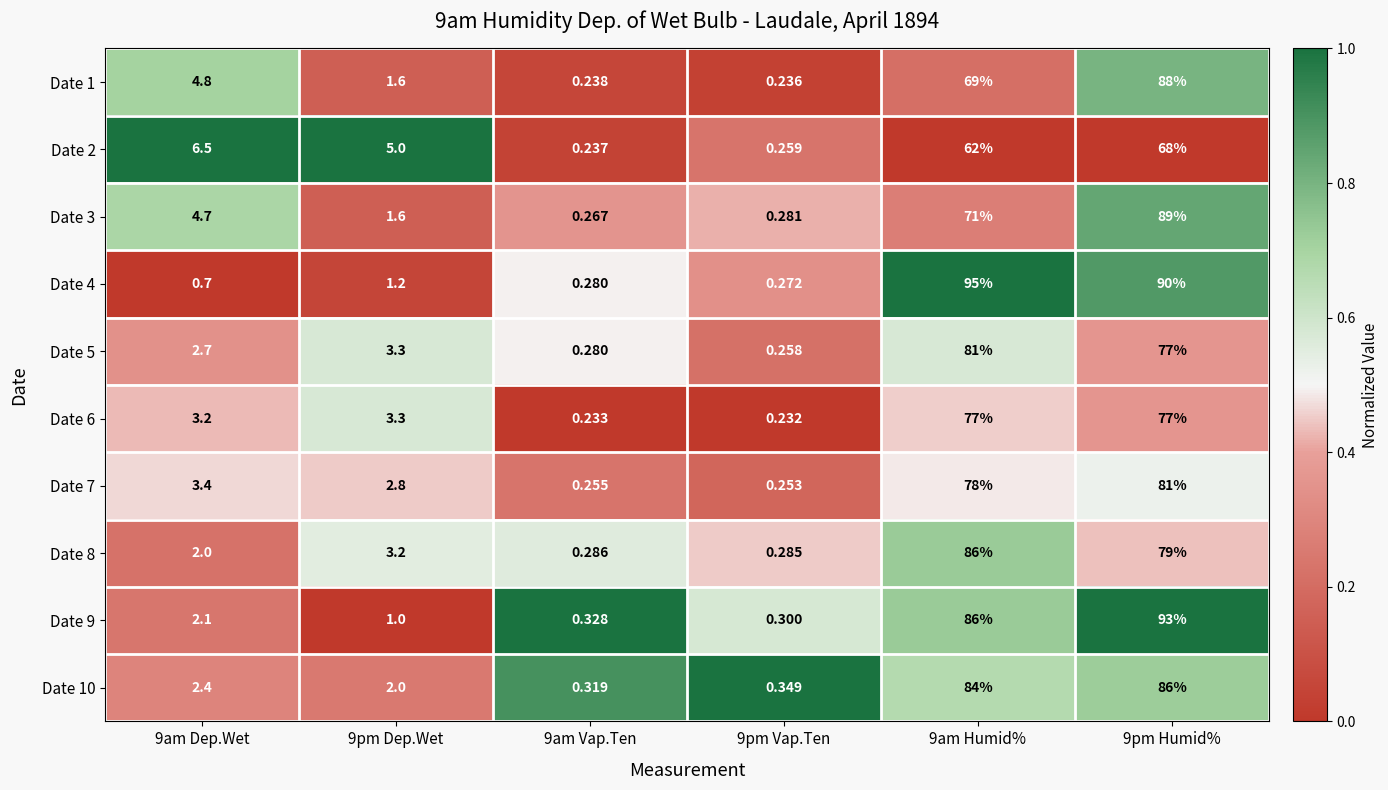

Is the value of Date 6 at 9am Humid% greater than the value of Date 10 at 9am Dep.Wet?

Yes